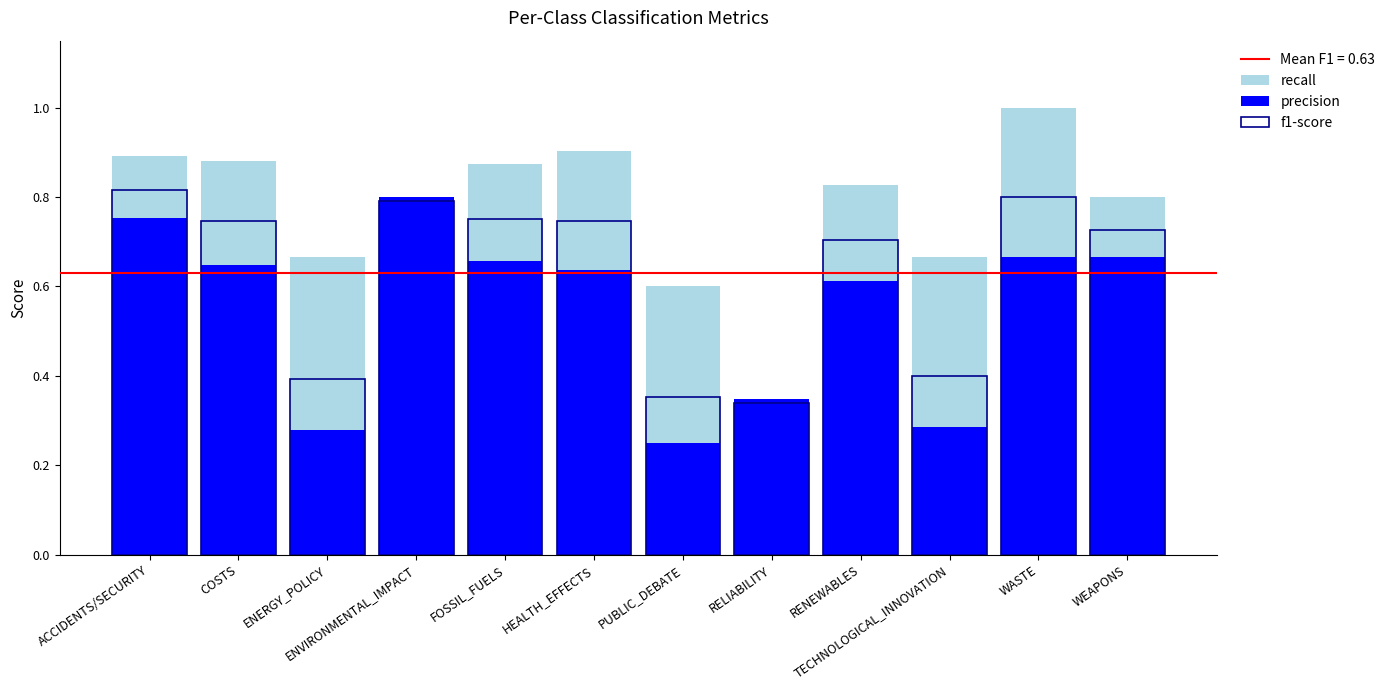

At FOSSIL_FUELS, list the series in order from largest to smallest.

recall, f1-score, precision